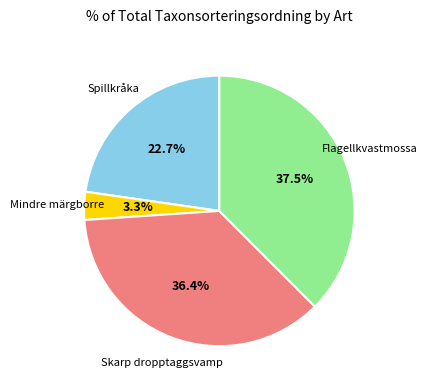

Between Spillkråka and Flagellkvastmossa, which is larger?

Flagellkvastmossa